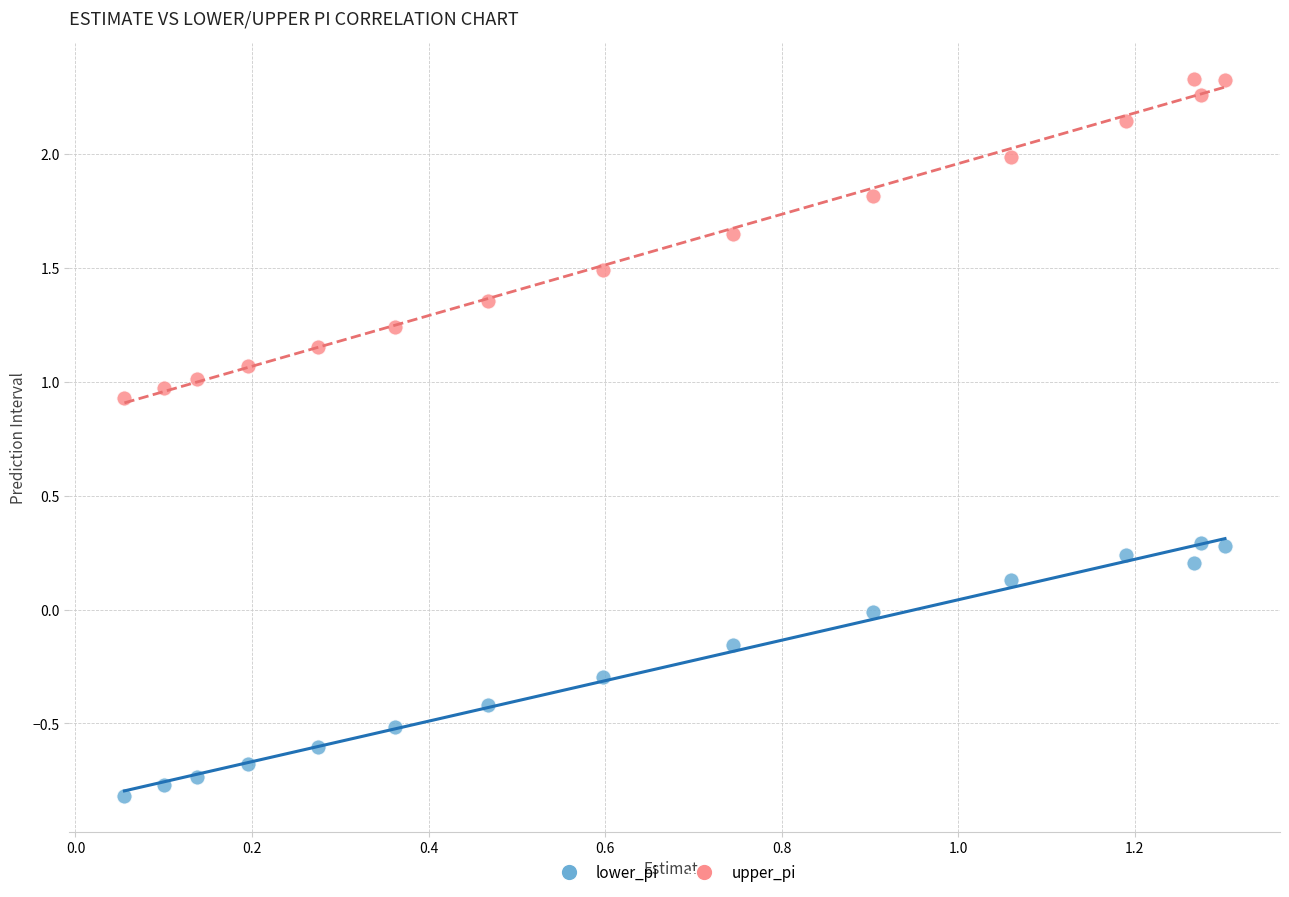

What are all the series names shown in the legend?

lower_pi, upper_pi